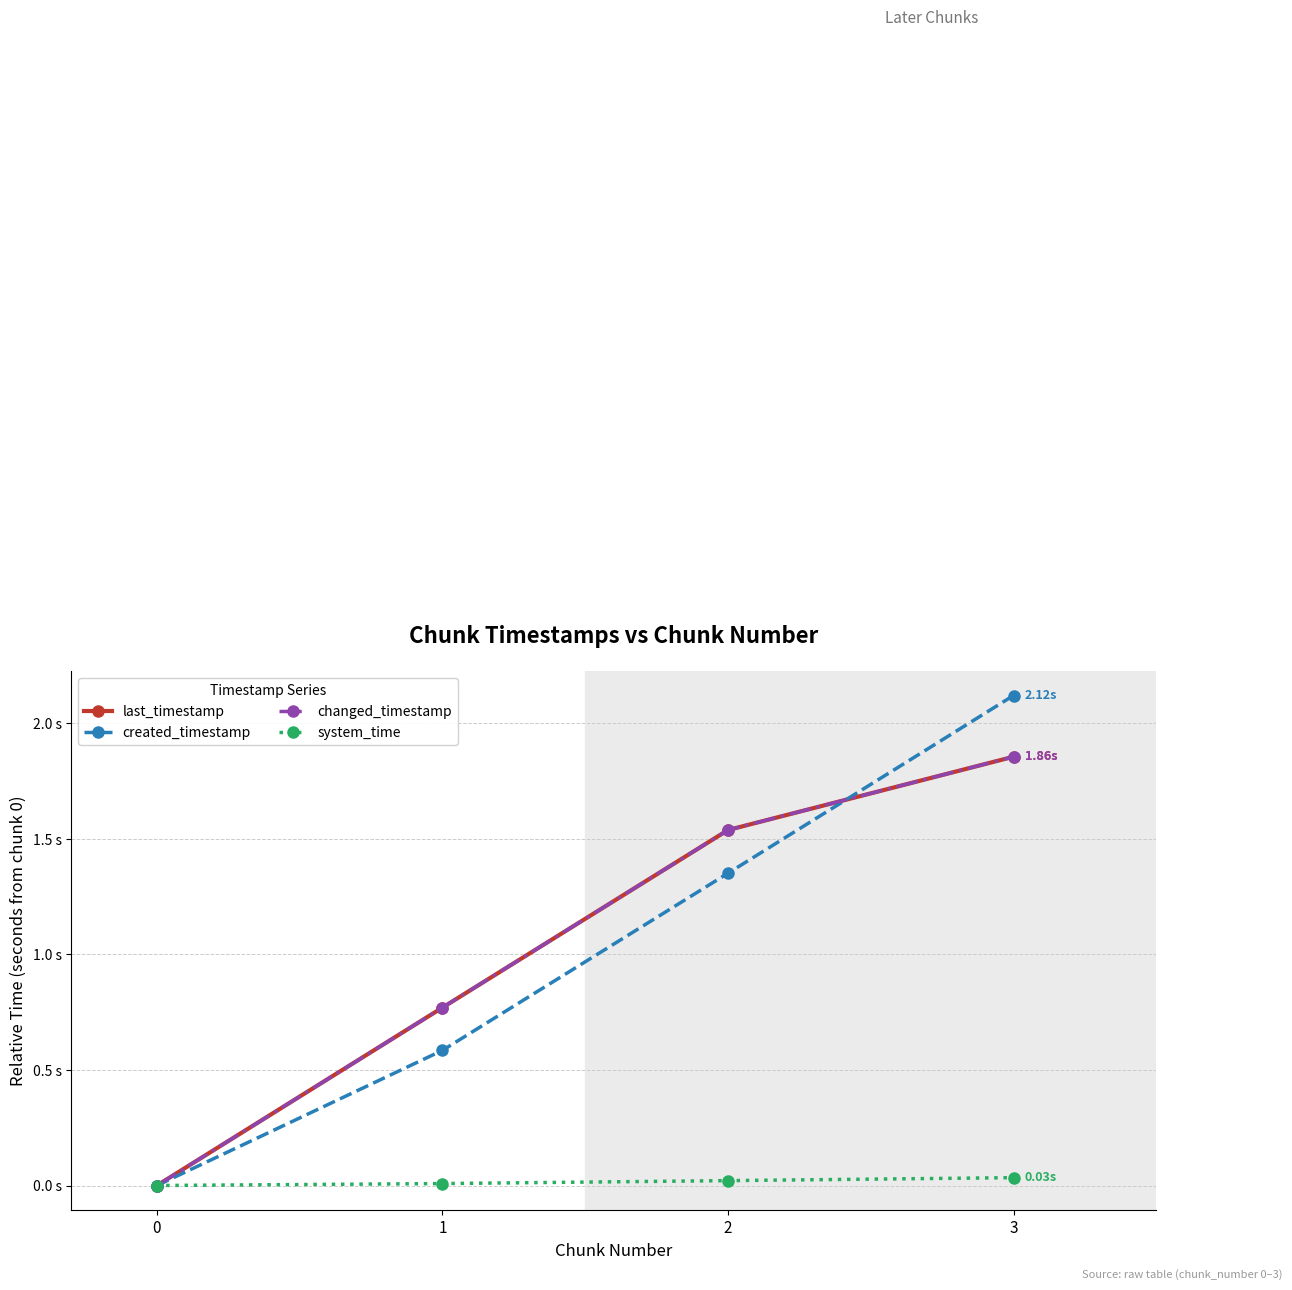

True or false: system_time and changed_timestamp intersect in this chart.

False